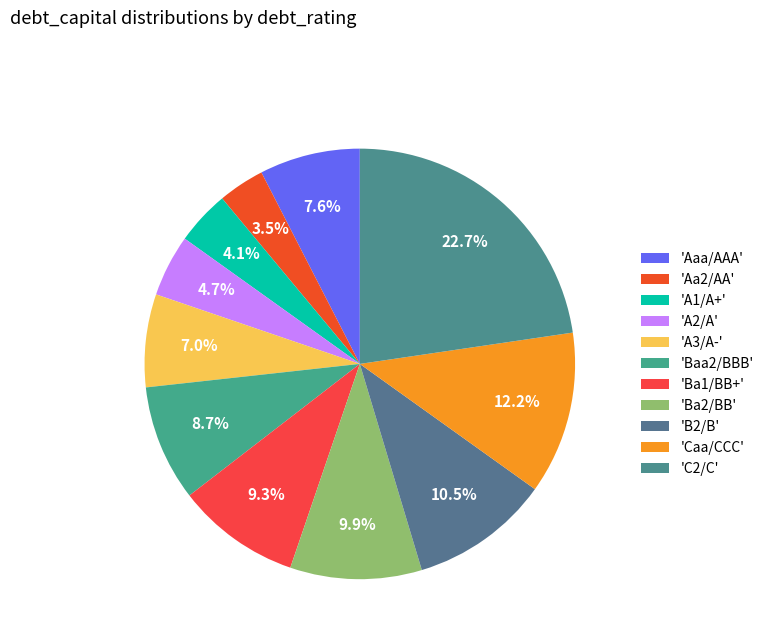

What is the smallest slice in the pie chart?

Aa2/AA